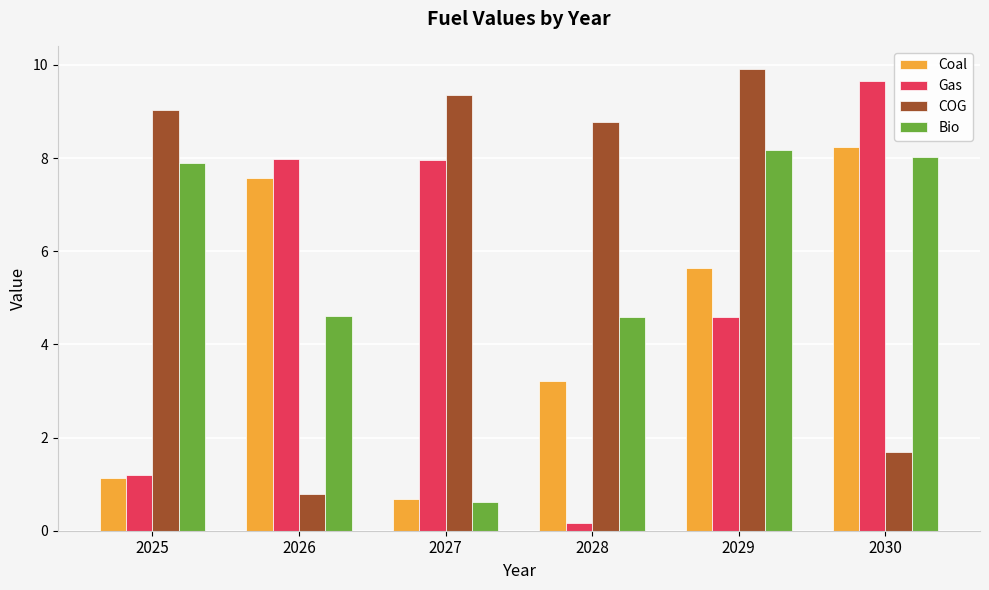

What is the average value of the Gas series?

5.3